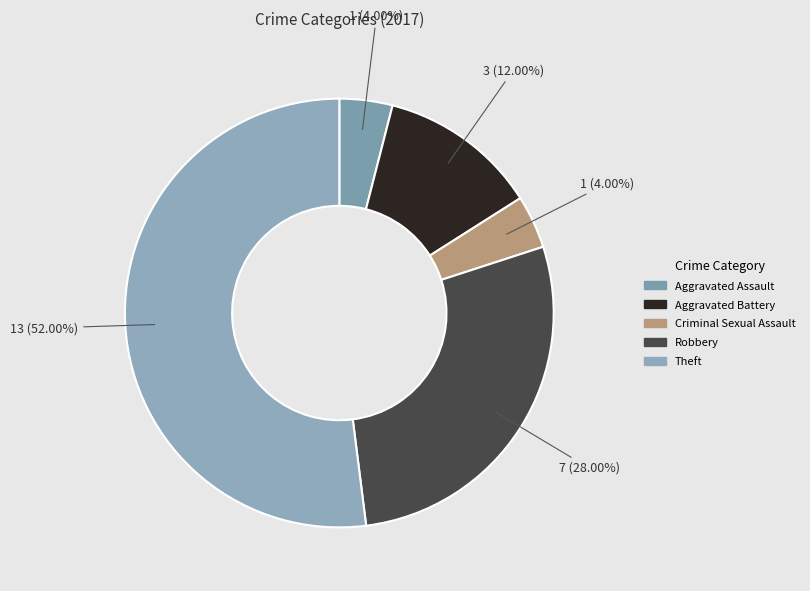

Rank the categories by value from highest to lowest.

Theft, Robbery, Aggravated Battery, Aggravated Assault, Criminal Sexual Assault